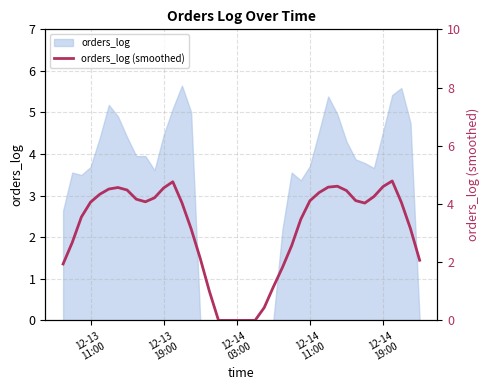

True or false: the data shows 3.0 at 12.

False